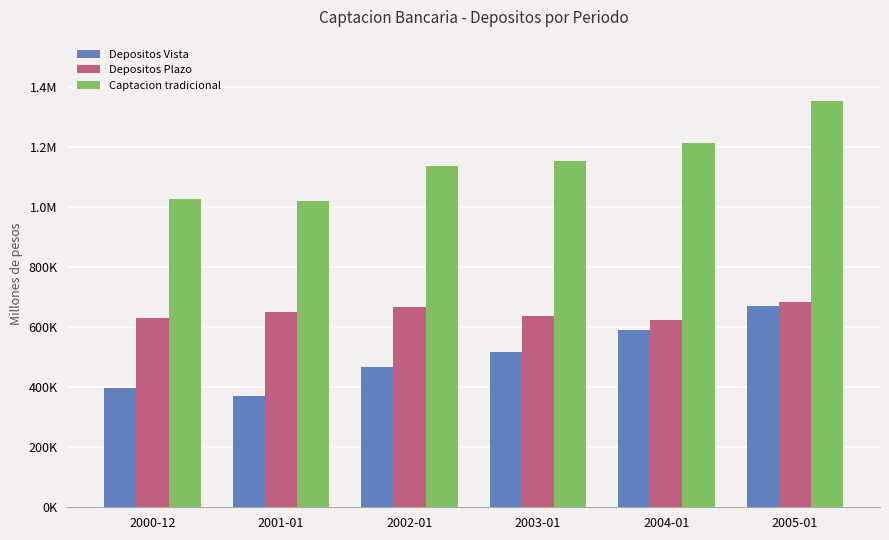

What are all the series names shown in the legend?

Depositos Vista, Depositos Plazo, Captacion tradicional